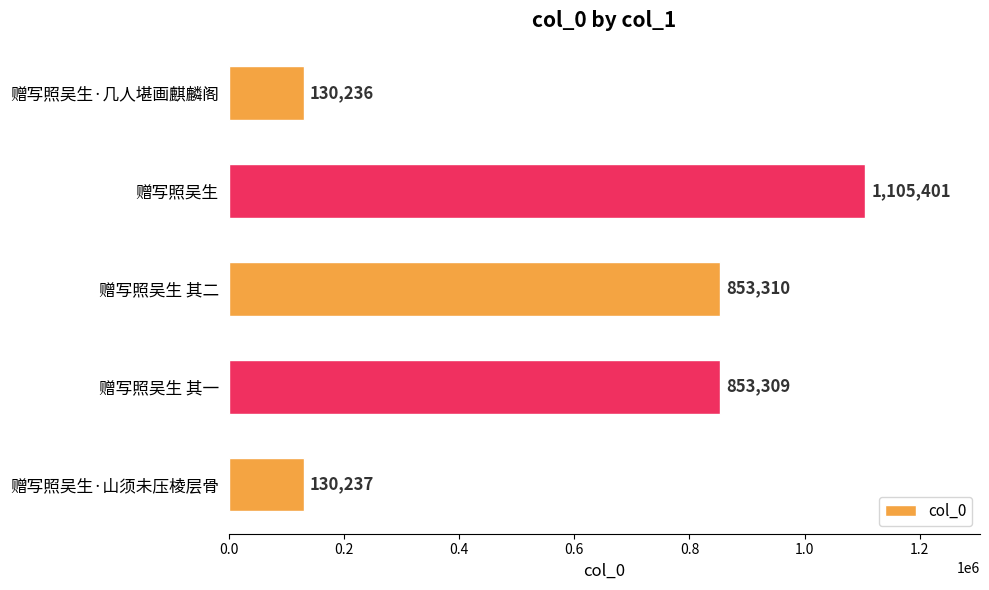

List the labels in order of value, smallest first.

赠写照吴生·几人堪画麒麟阁, 赠写照吴生·山须未压棱层骨, 赠写照吴生 其一, 赠写照吴生 其二, 赠写照吴生